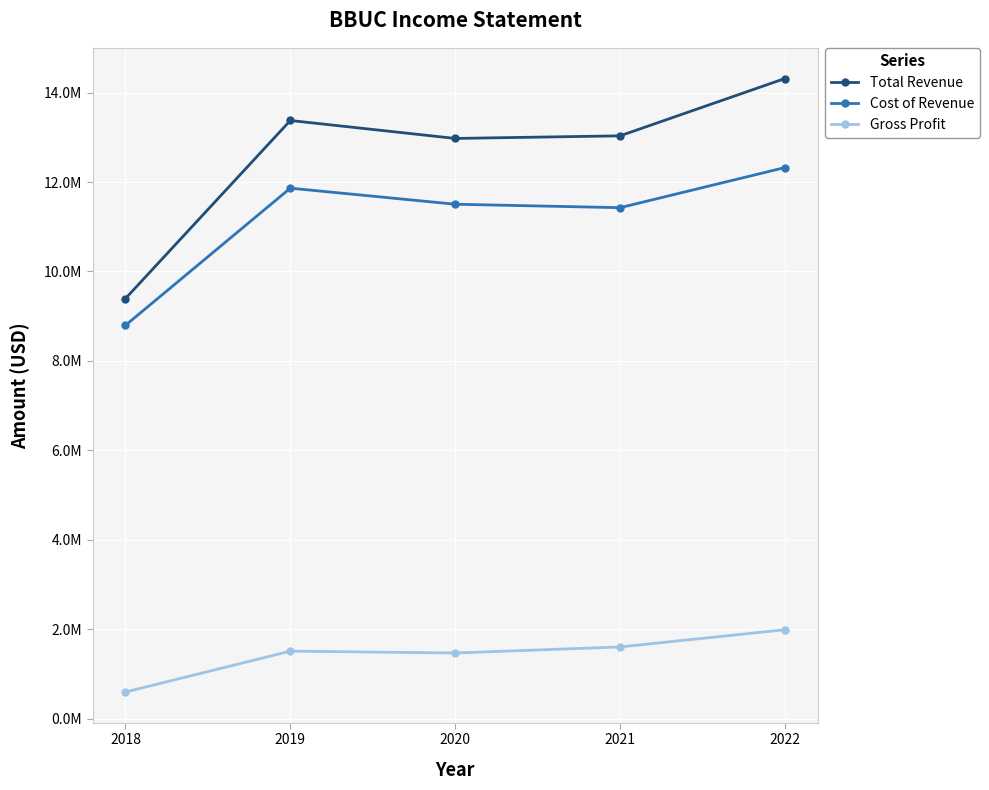

Which series has the largest total across all categories?

Total Revenue